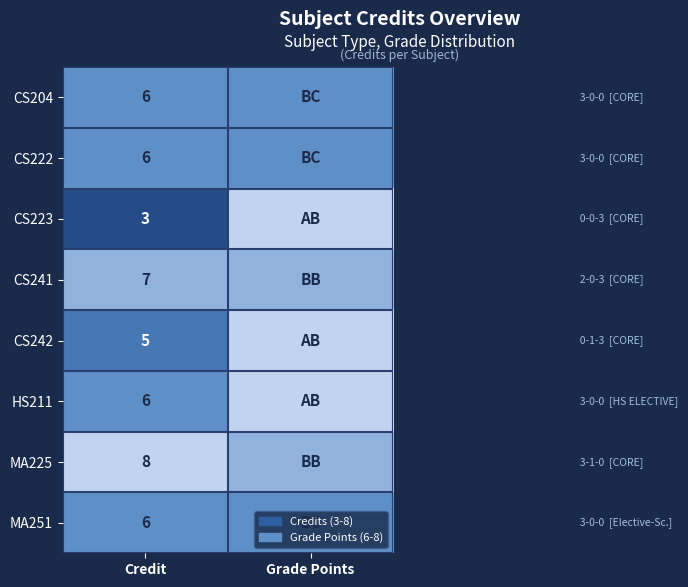

The value of HS211 at Credit is 10. True or false?

False